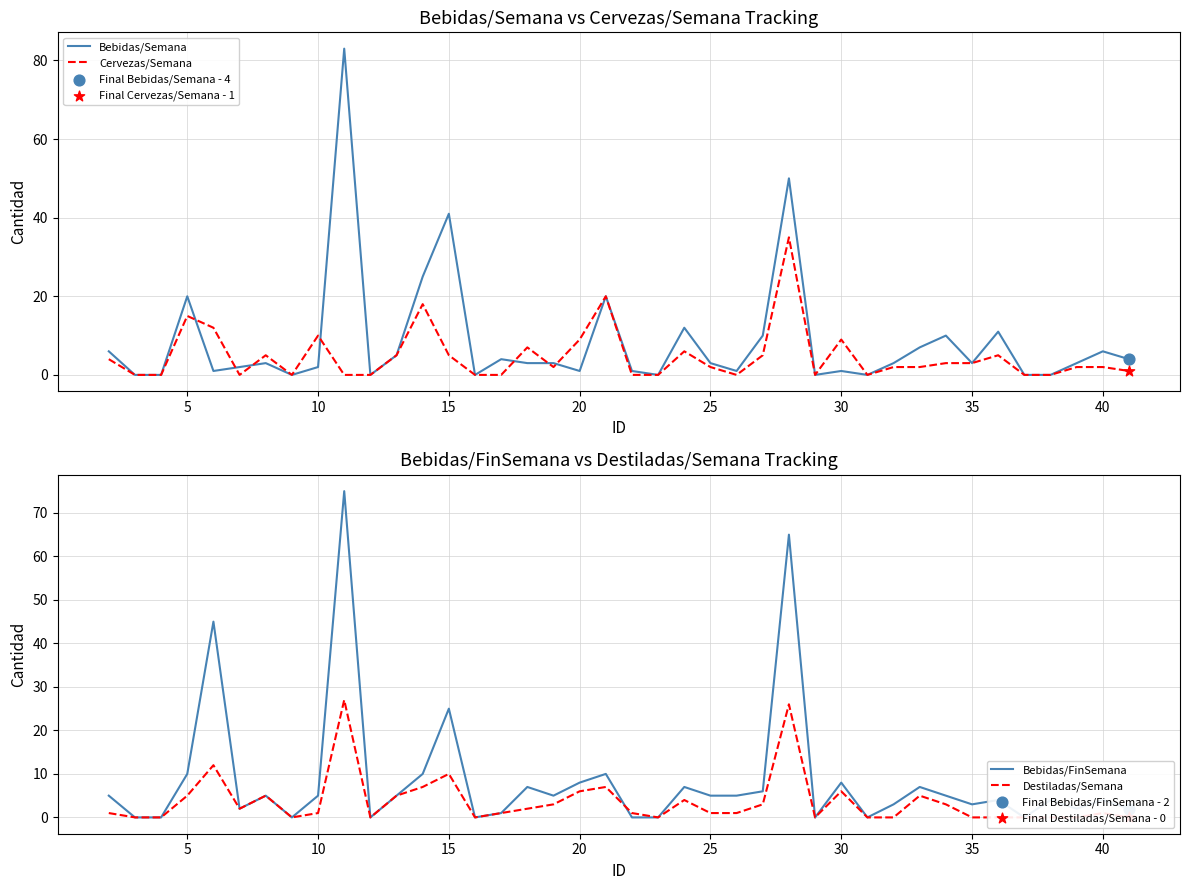

Which series reaches the maximum Y coordinate?

Bebidas/Semana